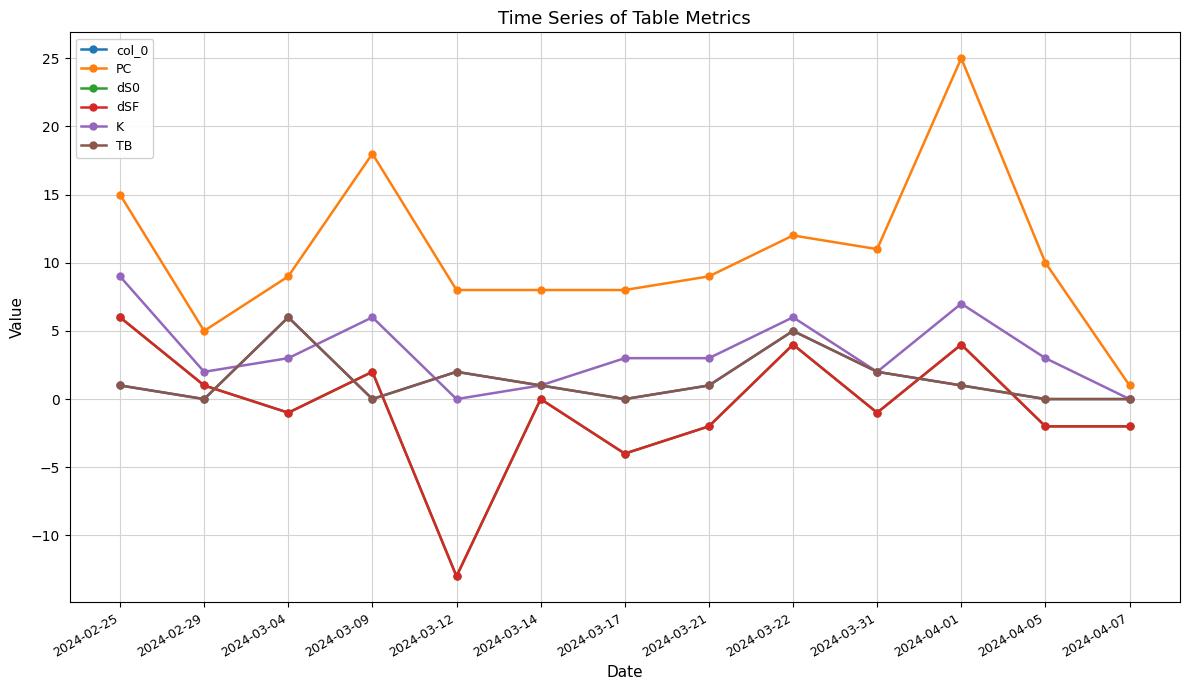

How many interior local peaks does the dS0 series have?

4